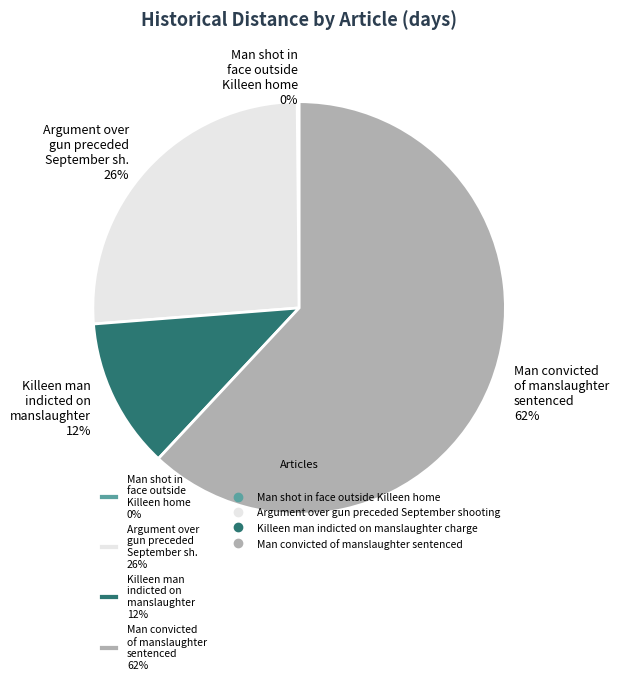

To the nearest percent, what portion does Argument over gun preceded September sh. 26% represent?

26%